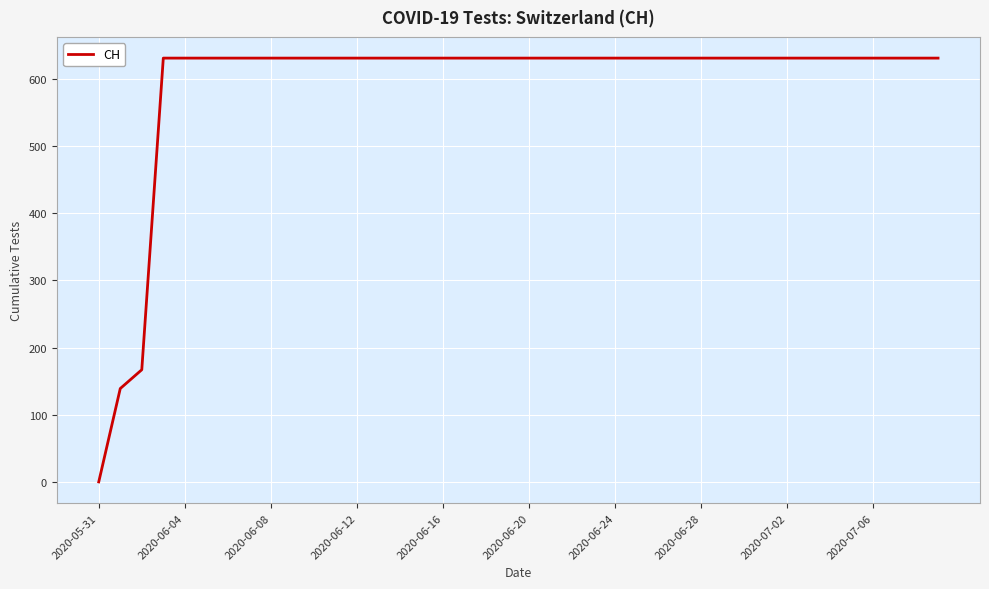

What is the greatest value displayed?

631